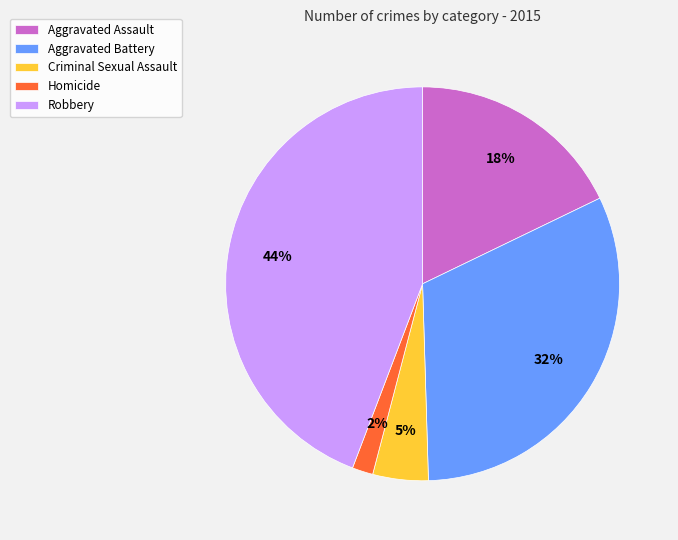

Do Aggravated Assault and Robbery together represent more than half of the pie?

Yes